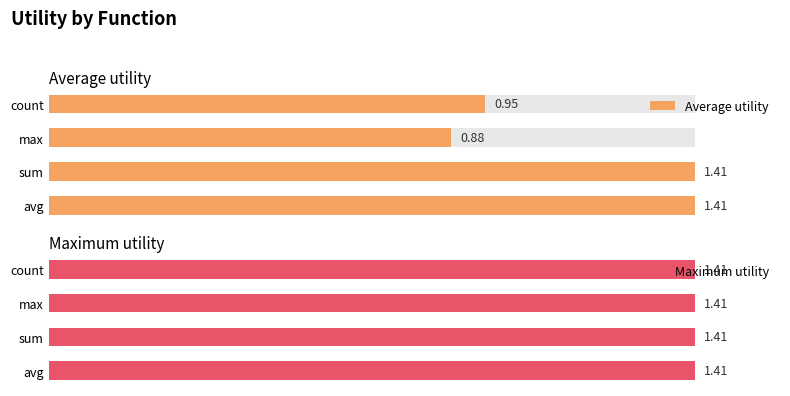

Is the value of Maximum utility at 0.0 greater than the value of Average utility at 0.4?

No